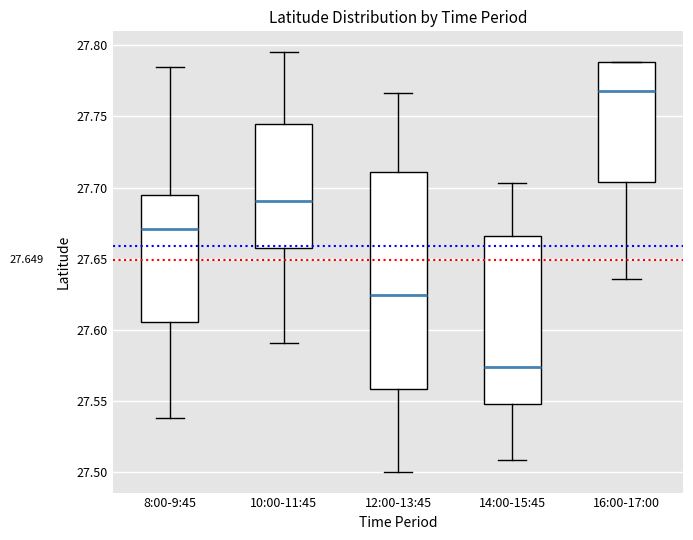

Comparing the boxes themselves (not the whiskers), which one is the tallest?

12:00-13:45